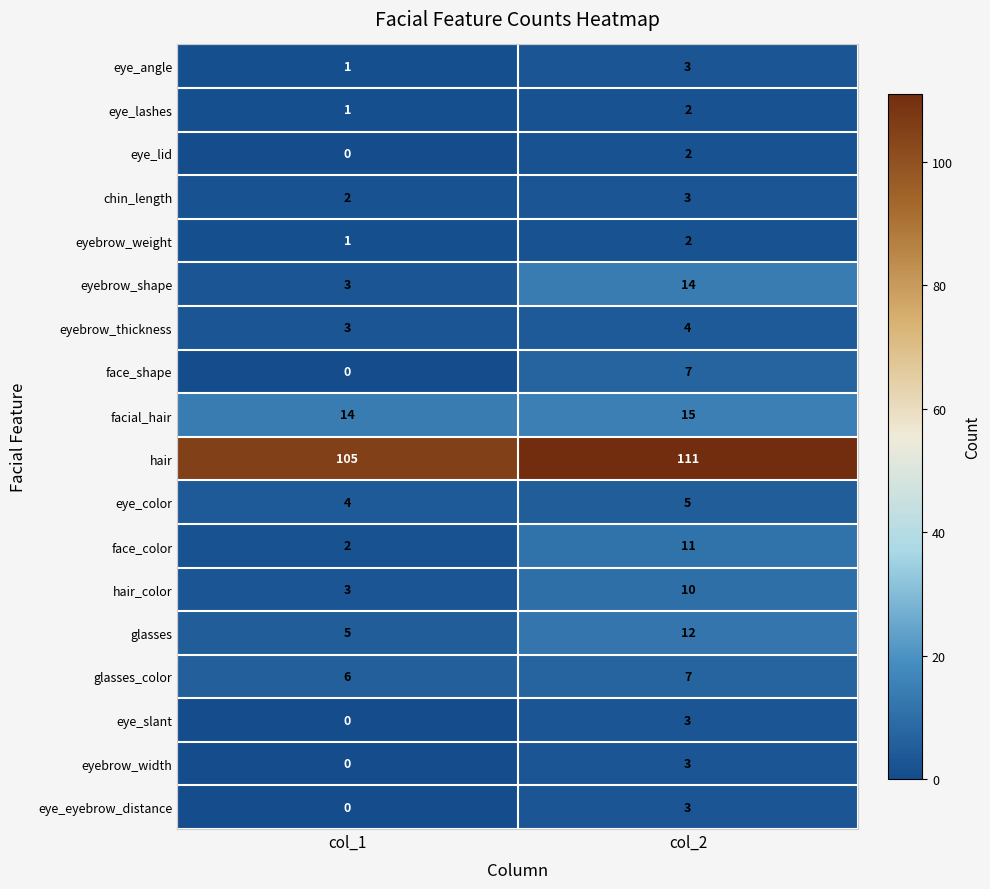

Which category has the highest value across all series?

col_2